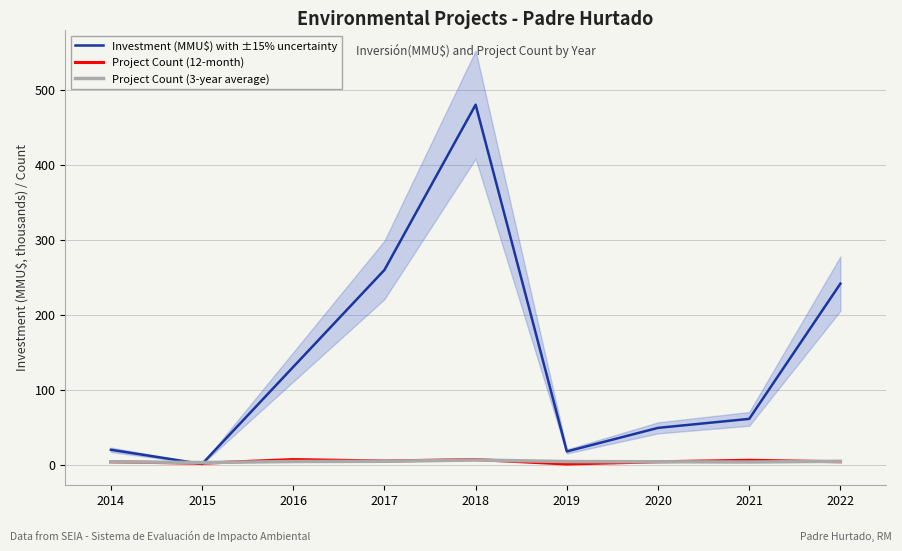

What is the total value across all series at 2019?

23.1